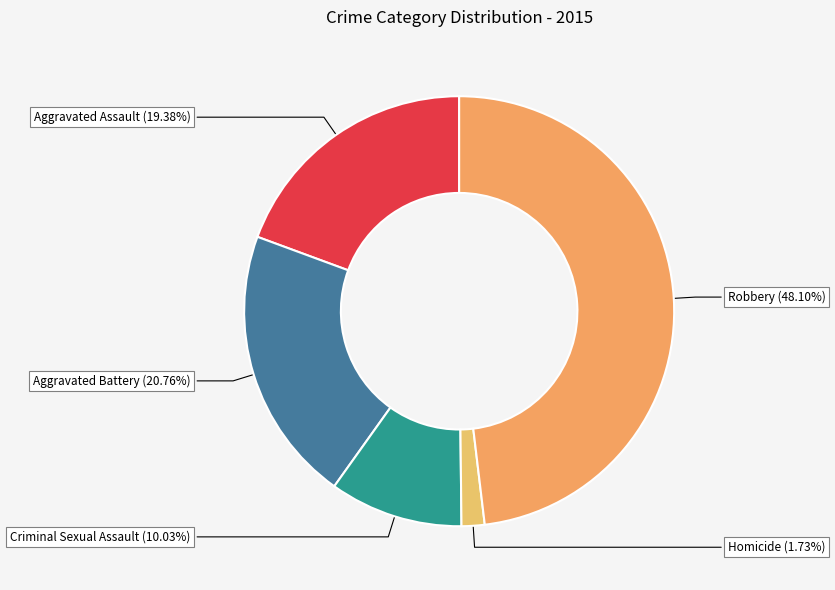

What percentage is the Homicide slice, to the nearest percent?

2%